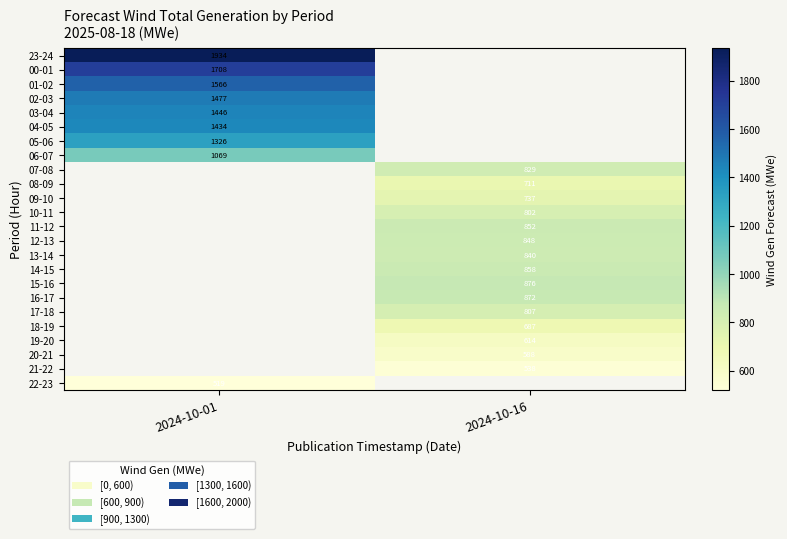

At which category does the chart reach its minimum across all series?

2024-10-01